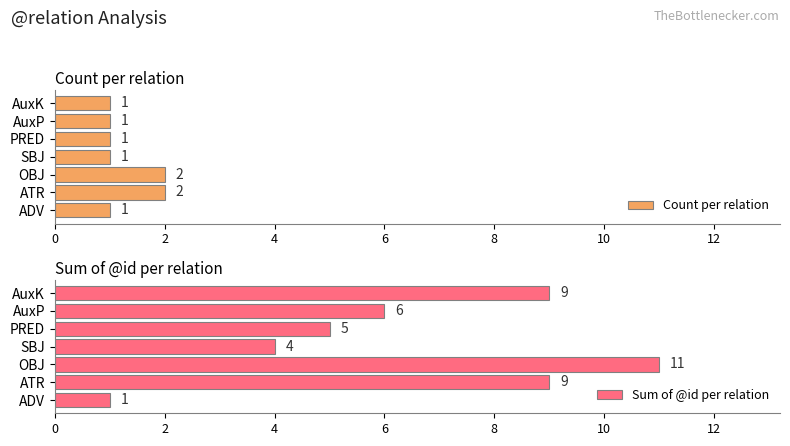

What is the sum of the Count per relation values at ADV and AuxP?

2